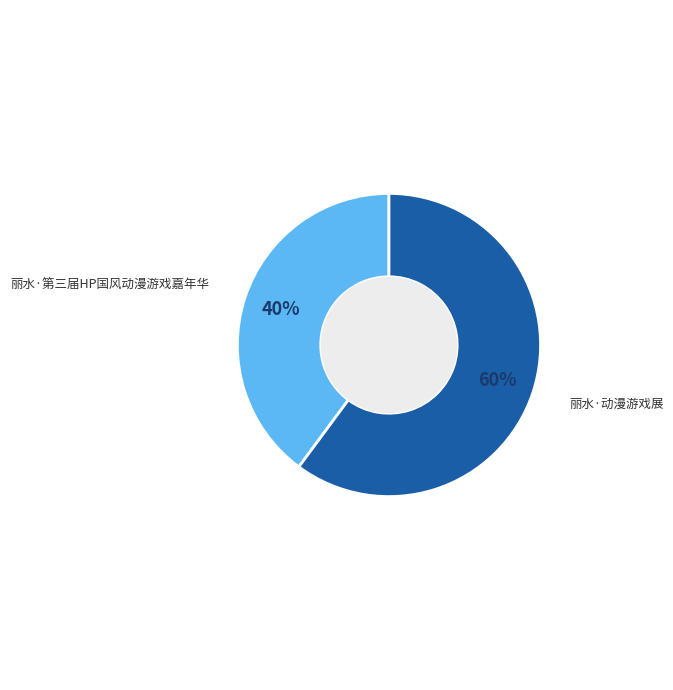

True or false: 丽水·动漫游戏展 accounts for 54% of the total.

False